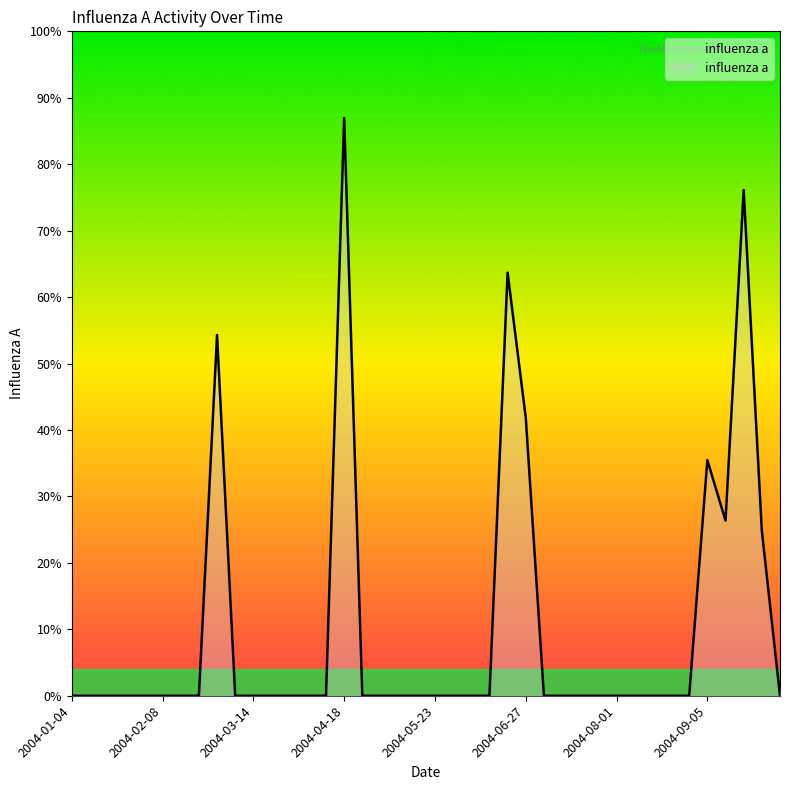

How many categories are shown in the chart?

40